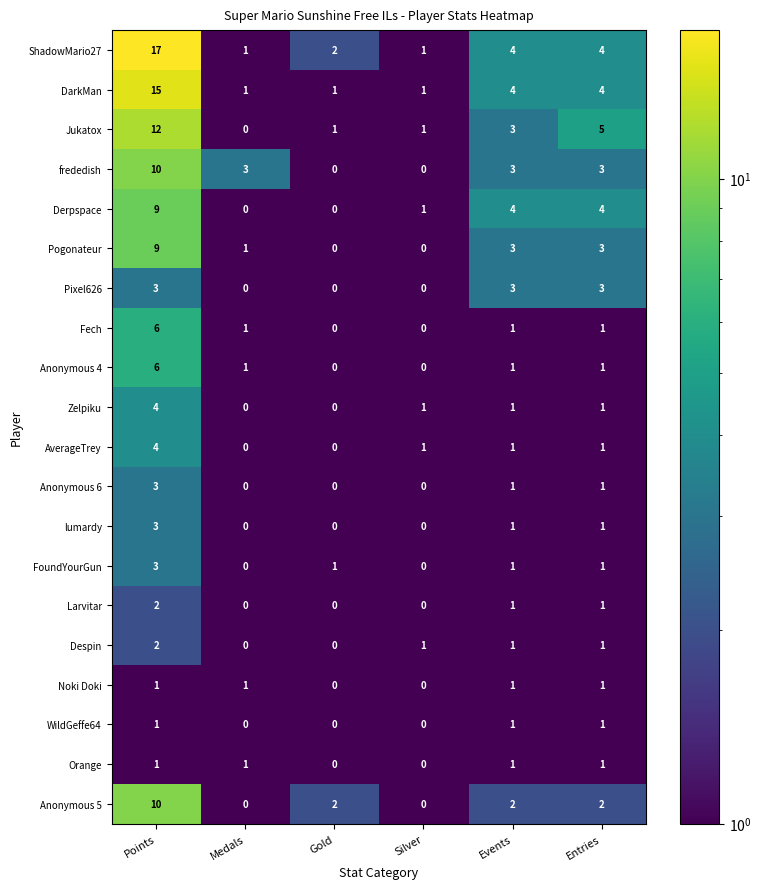

At which label does Anonymous 5 reach its peak?

Points